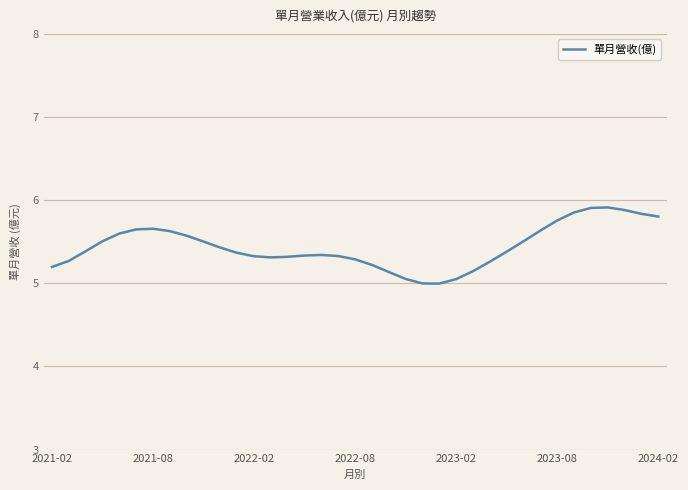

What is the greatest value displayed?

5.9